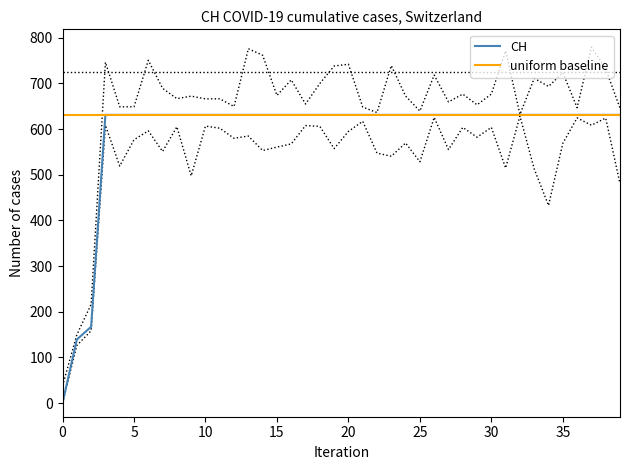

The value of CH at 0 is -191. True or false?

False